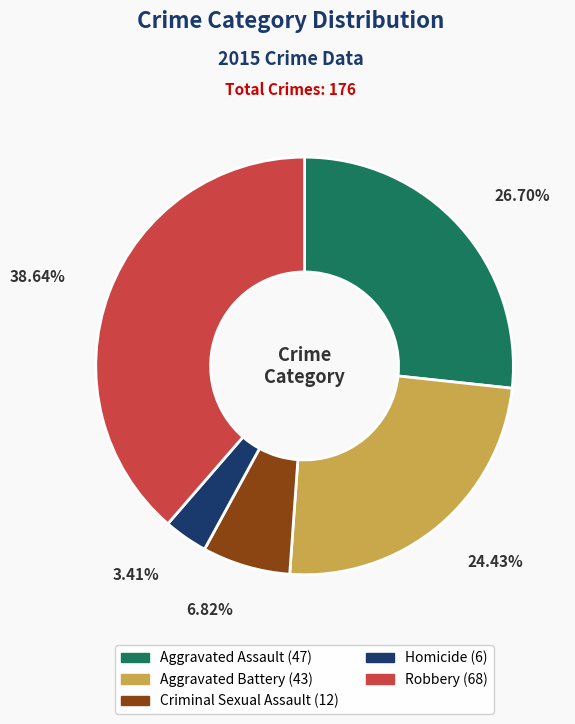

Is there a majority slice in this chart?

No